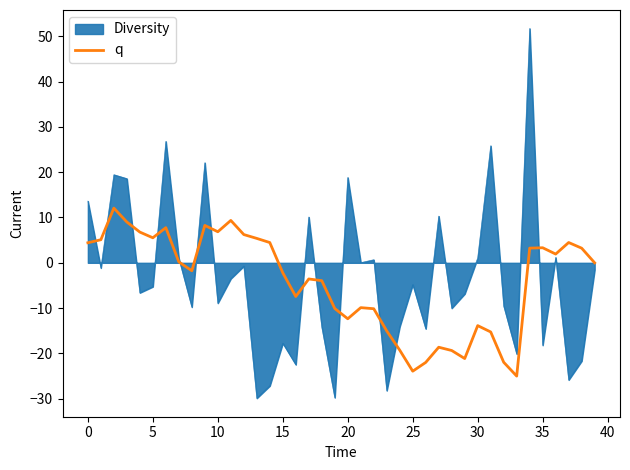

How many lines are shown in the chart?

2